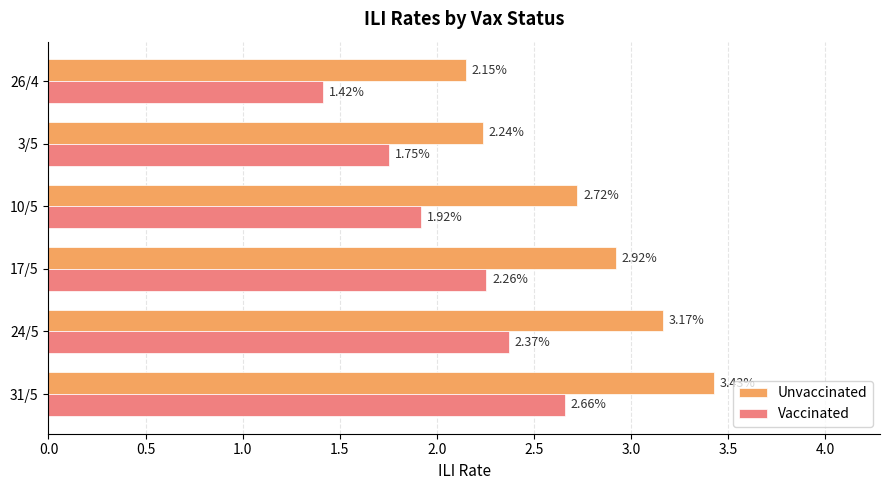

What is the difference between the maximum and minimum values in the Unvaccinated series?

1.3